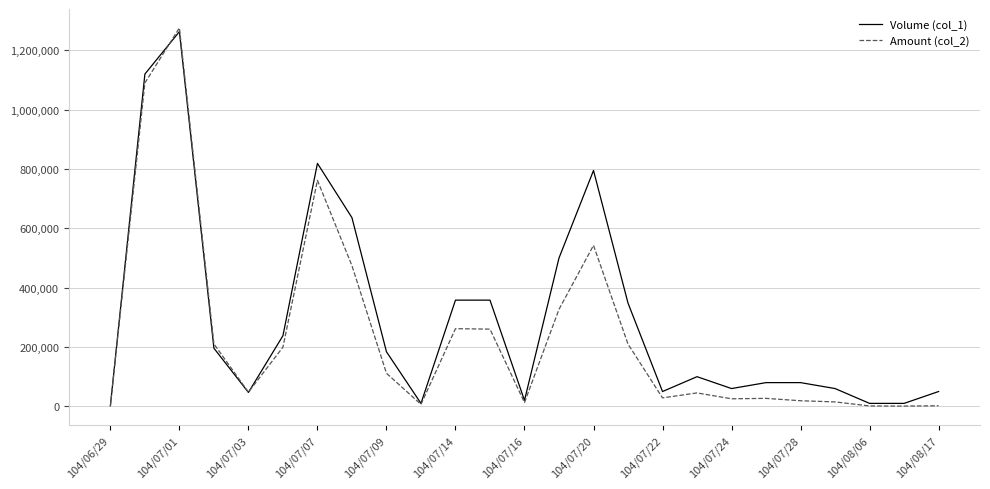

What is the highest value of the Volume (col_1) series?

1263000